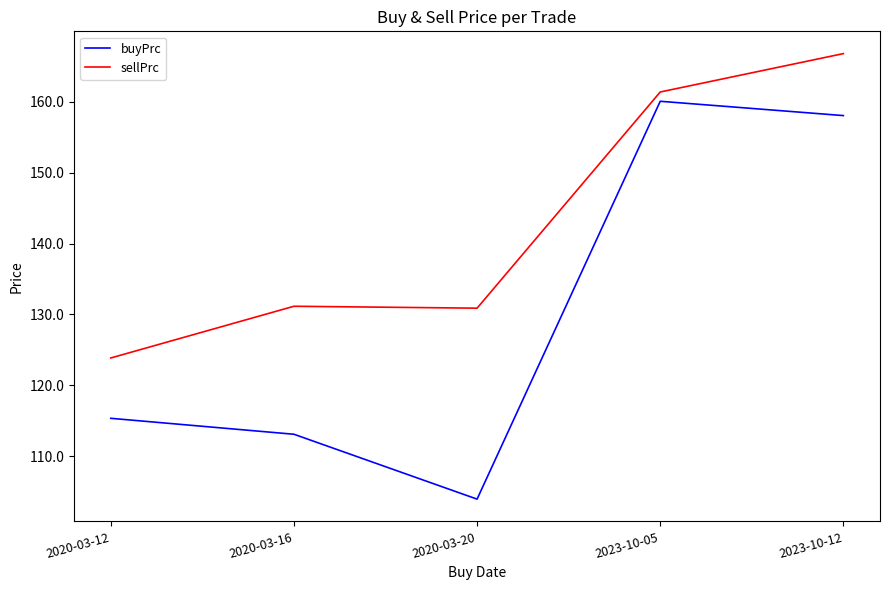

At which label does sellPrc reach its minimum?

2020-03-12